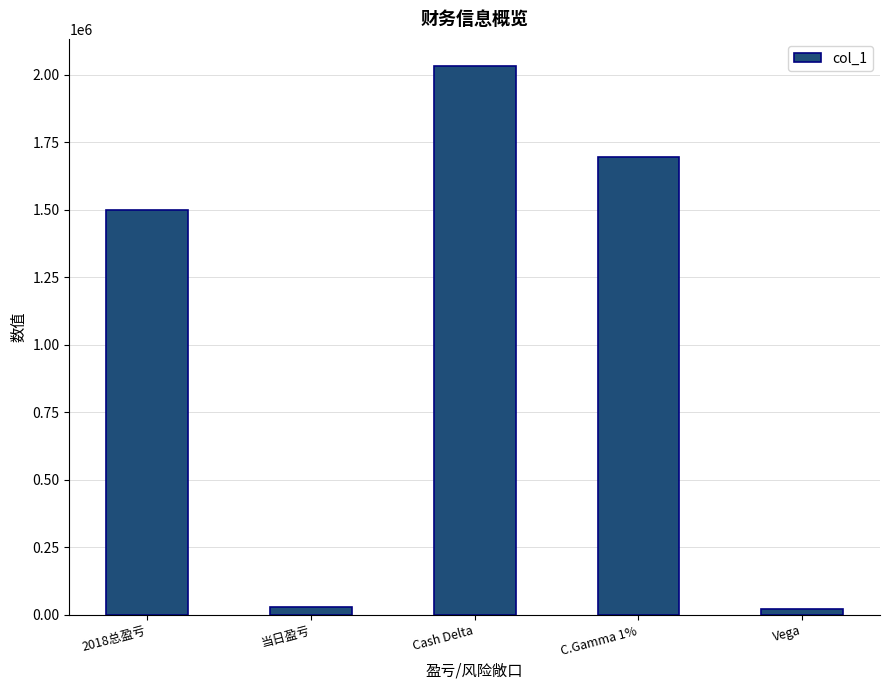

What is the average value?

1056396